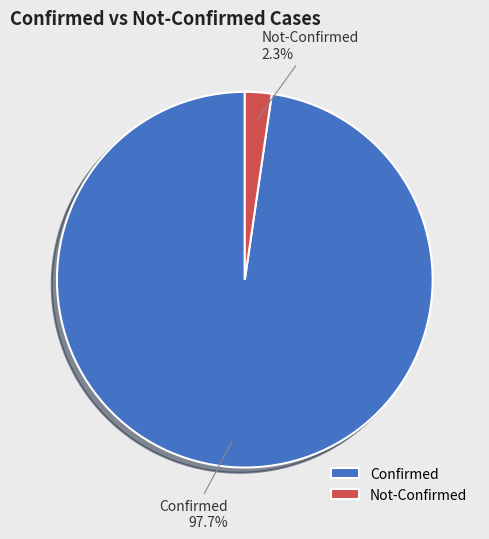

Which has a higher value, Not-Confirmed or Confirmed?

Confirmed